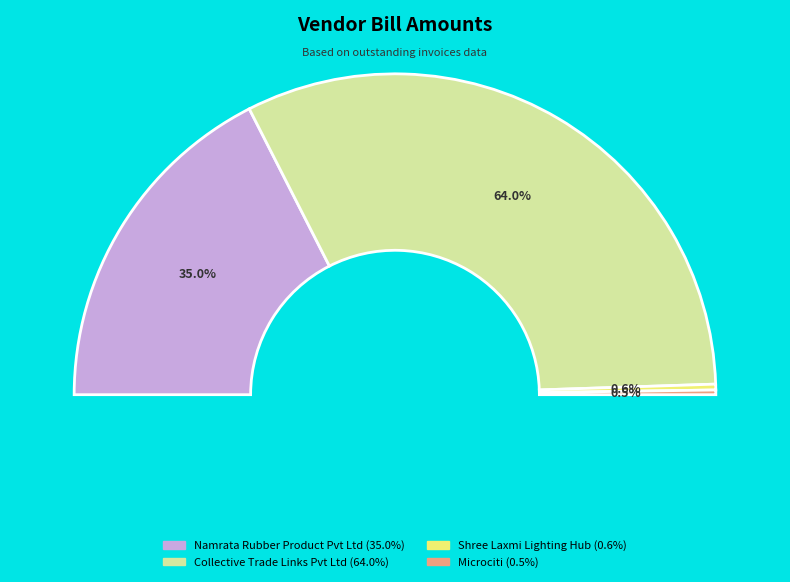

Which slice is the smallest?

Microciti